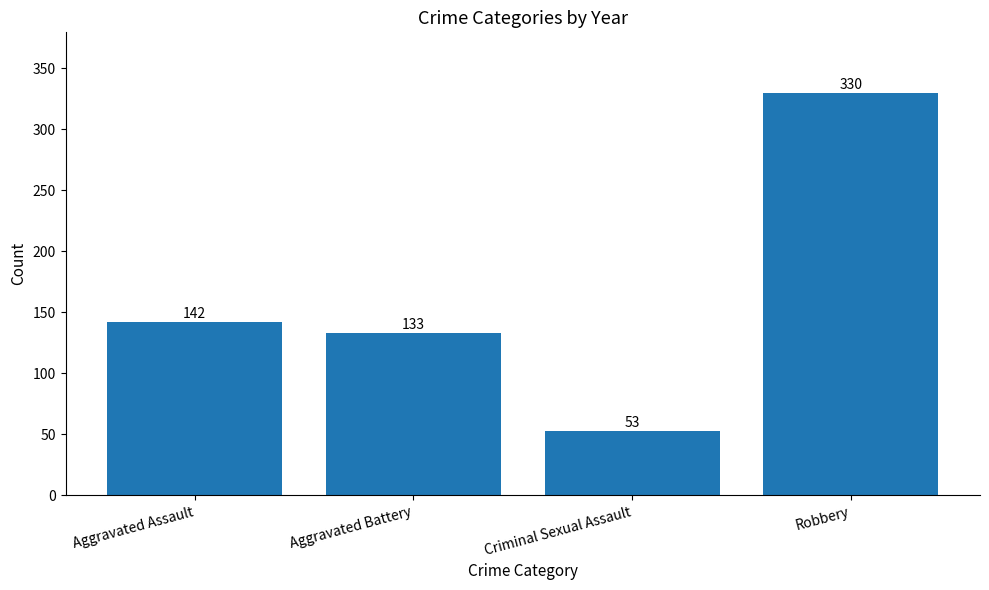

What is the sum of all values?

658